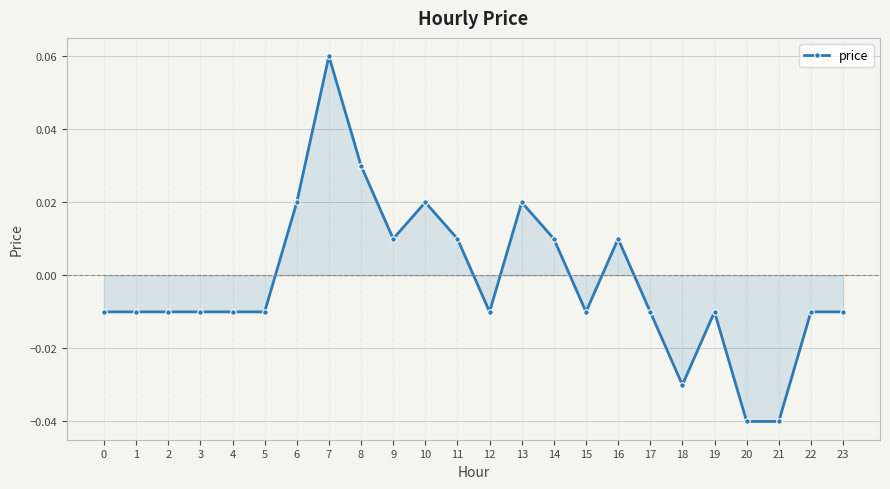

True or false: the data shows -0.1 at 21.

False